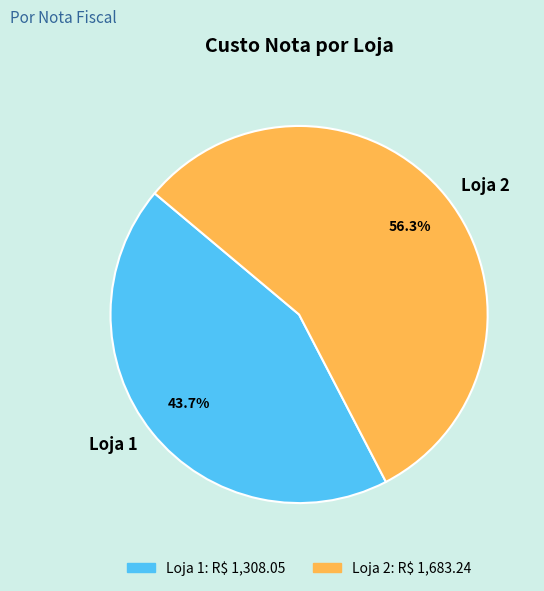

Approximately how many times larger is the value at Loja 2 compared to Loja 1?

1.3